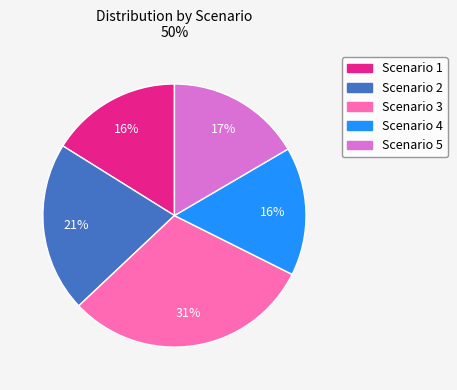

Between Scenario 3 and Scenario 4, which is larger?

Scenario 3